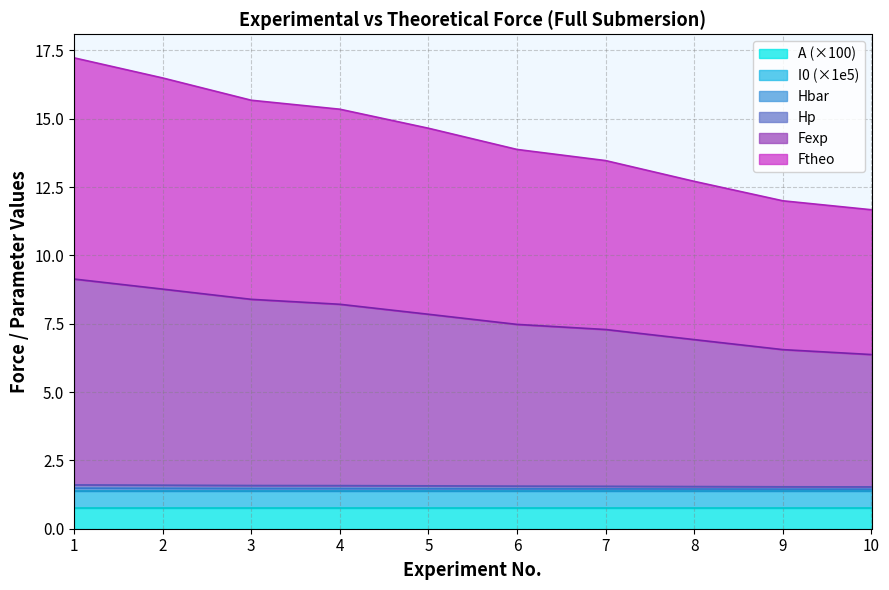

The A (×100) series shows 0.2 at 10. True or false?

False